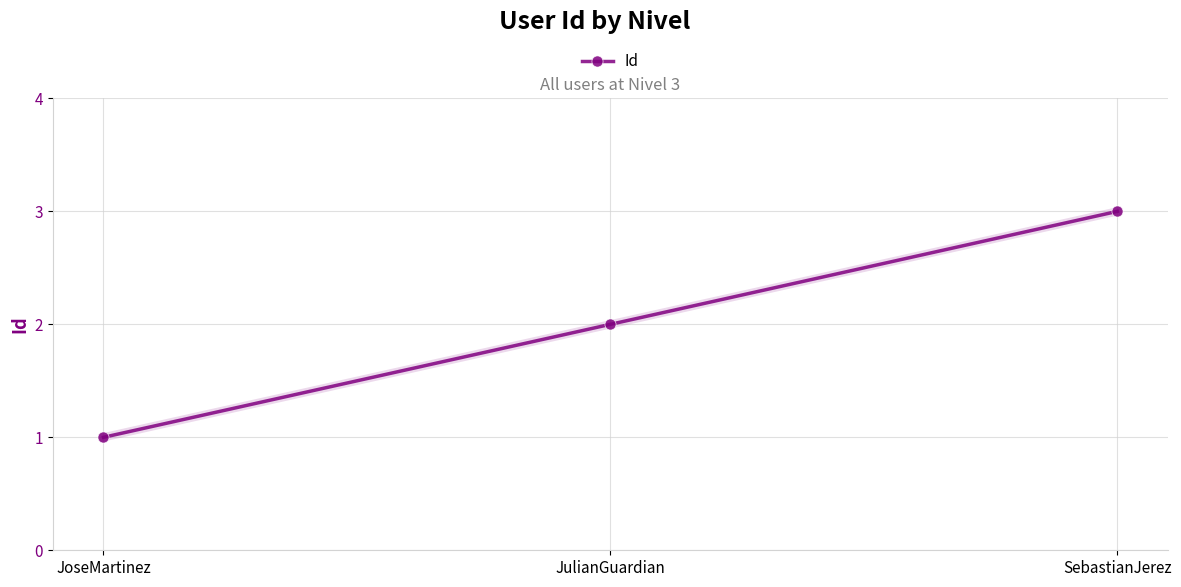

What value does the data have at JoseMartinez?

1